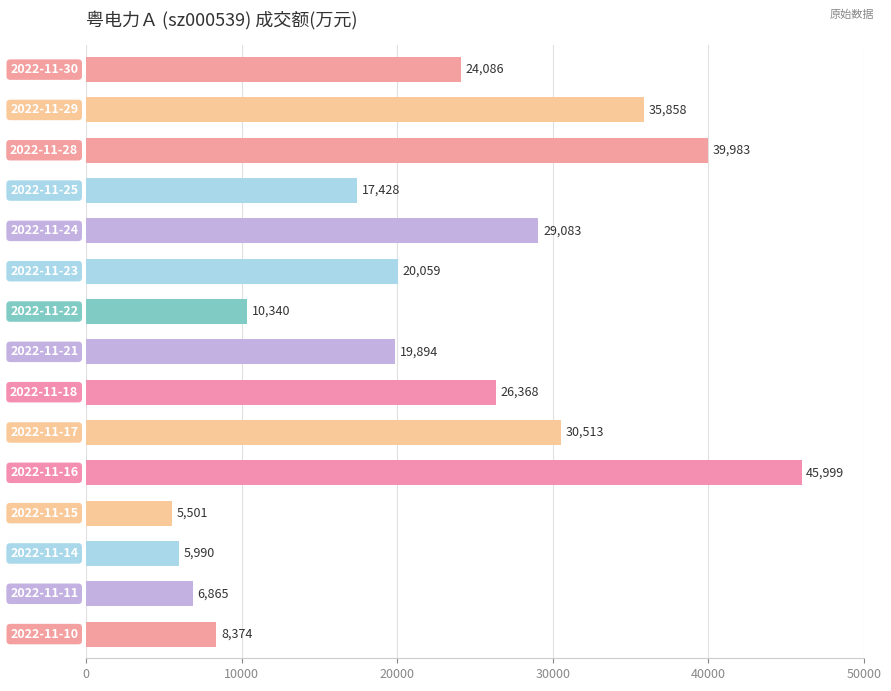

What is the value of the 2nd bar from the top?

35858